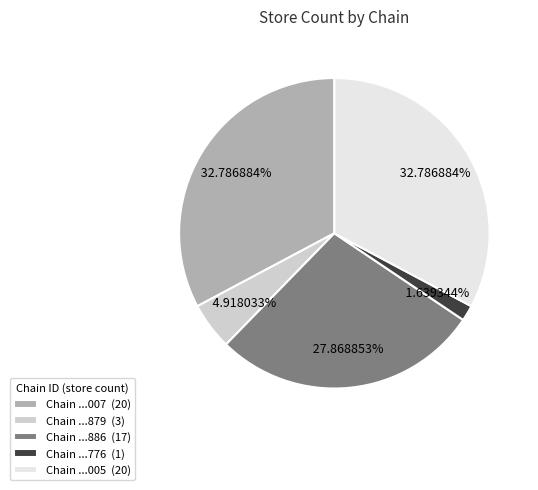

Which has a higher value, Chain ...886 (17) or Chain ...005 (20)?

Chain ...005 (20)